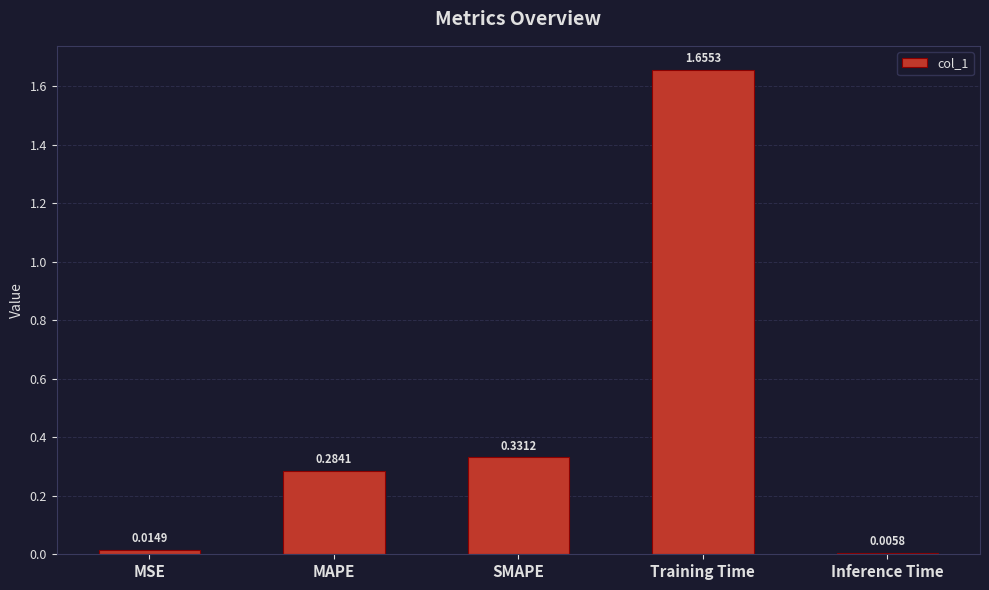

What is the label of the 2nd bar from the right?

Training Time